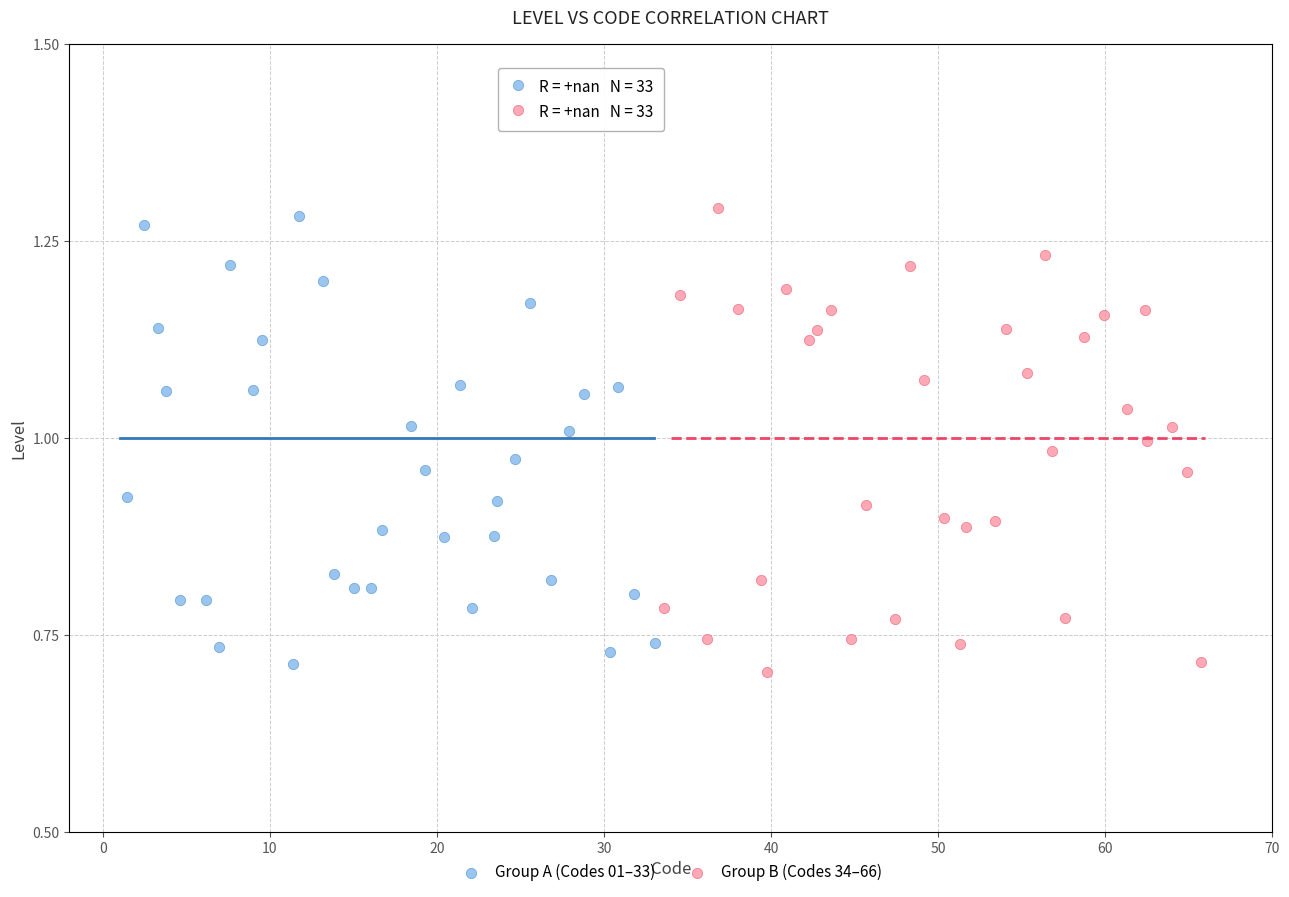

Which series has the widest spread of Y values?

Group B (Codes 34–66)